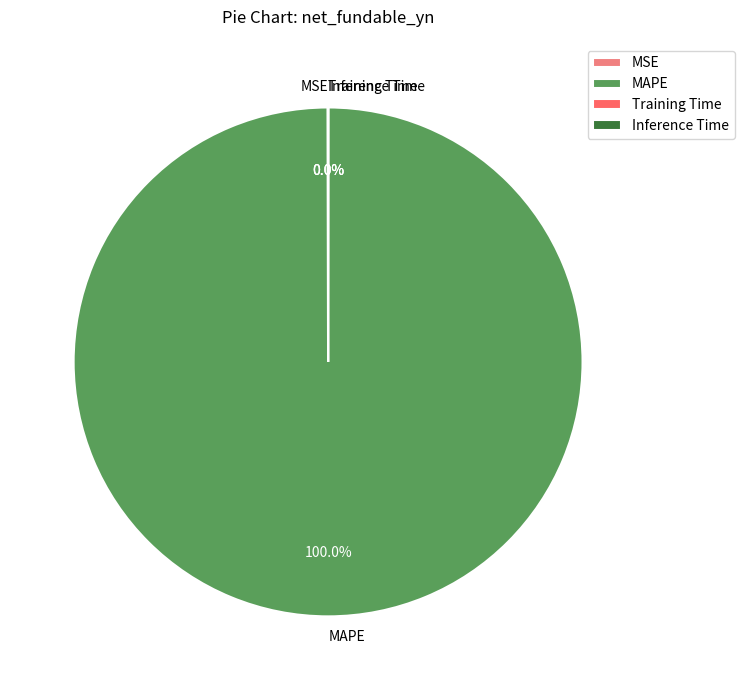

Is there any slice that represents more than half of the pie?

Yes